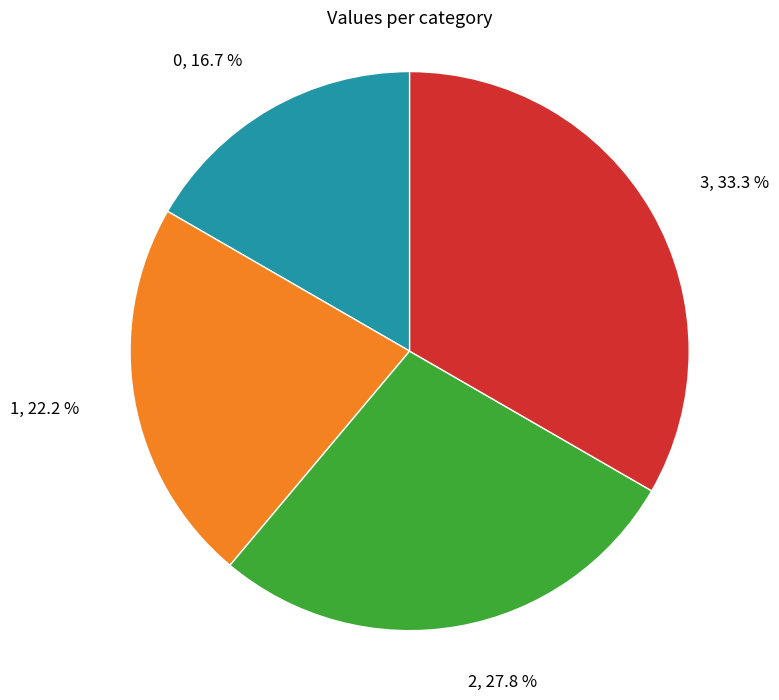

Is there a majority slice in this chart?

No